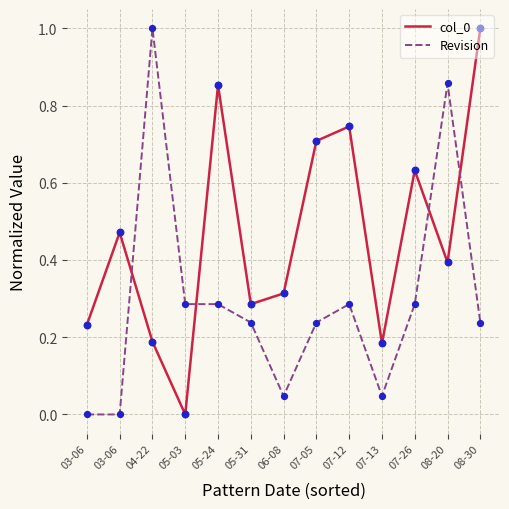

Is the value of Revision at 05-31 greater than the value of col_0 at 07-12?

No